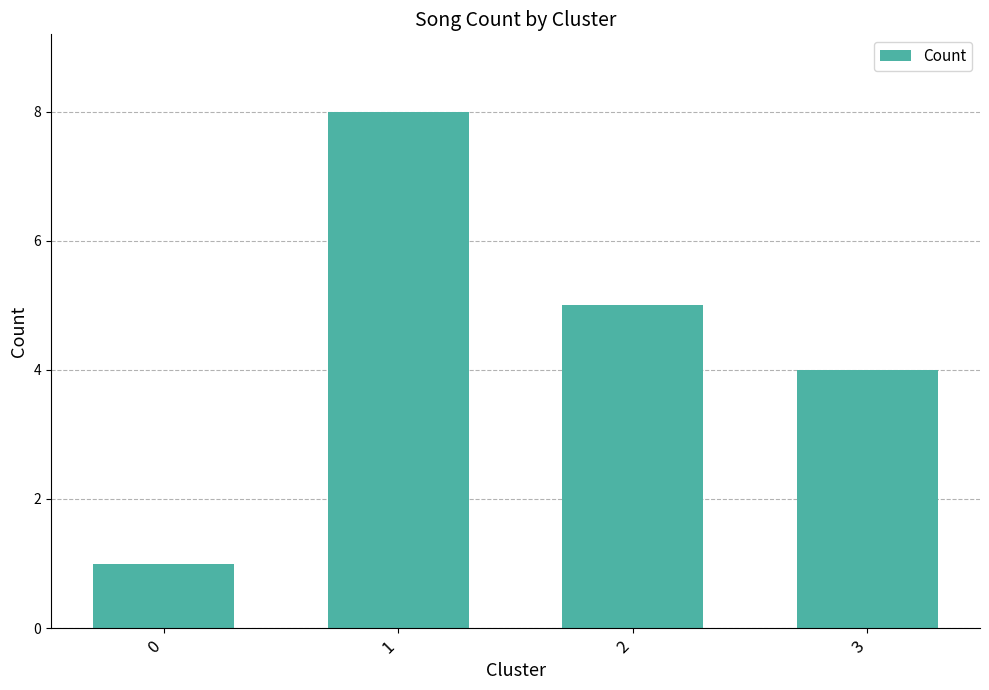

Rank the categories by value from lowest to highest.

0, 3, 2, 1